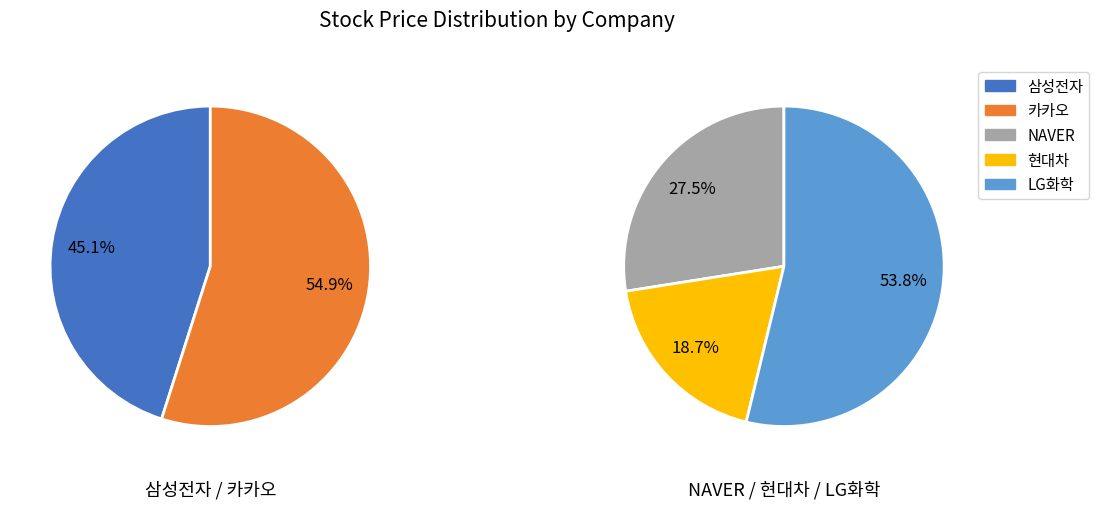

What is the change in value from 카카오 to LG화학?

+457300